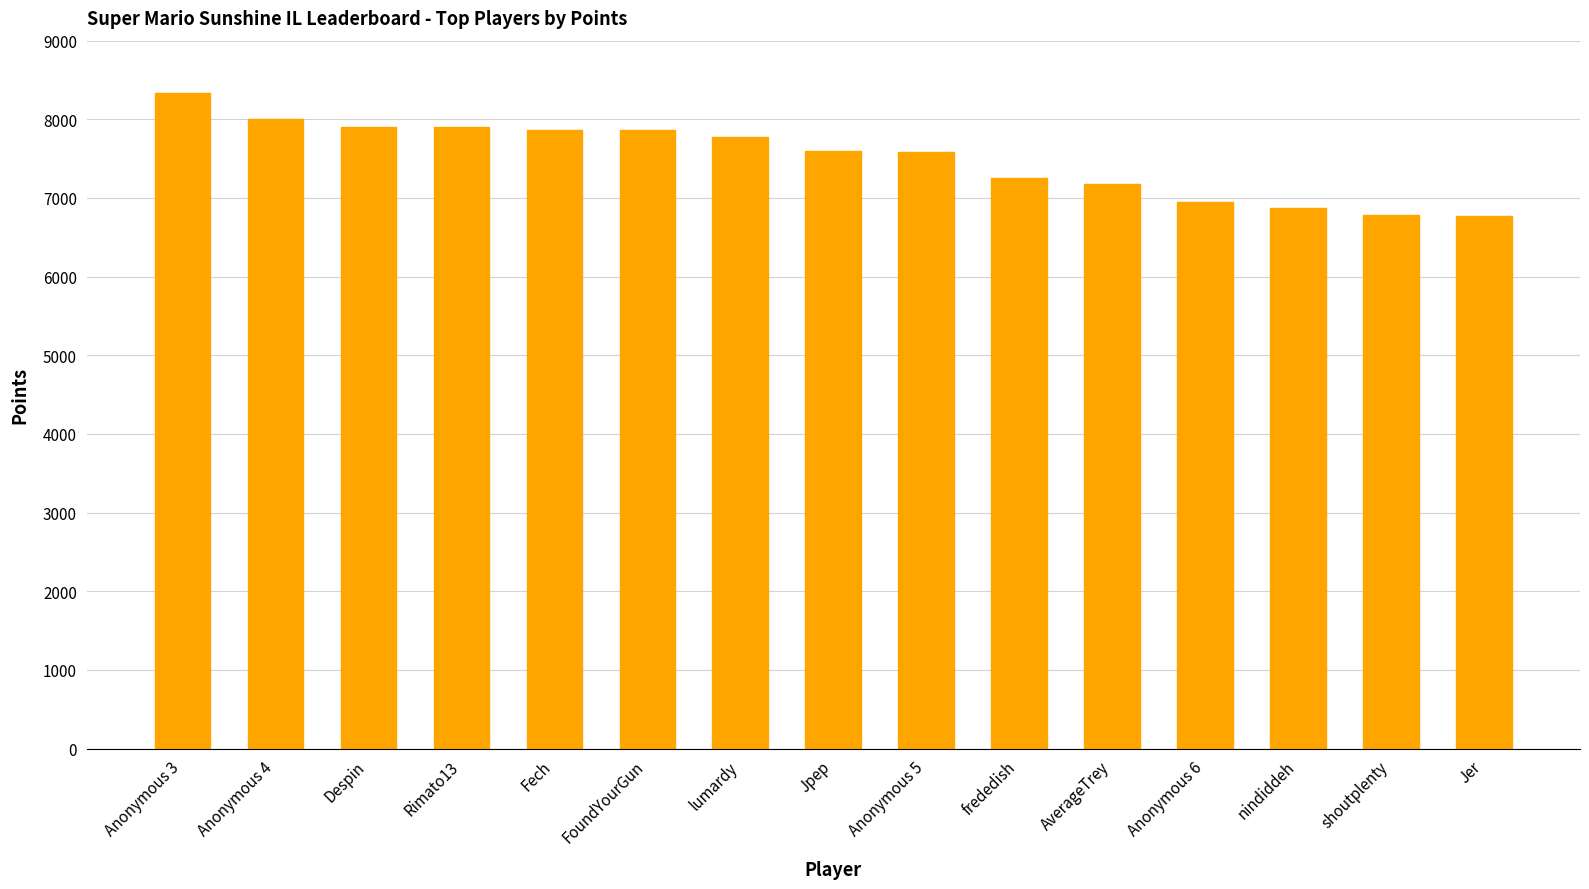

Which category has the highest value across all series?

Anonymous 3